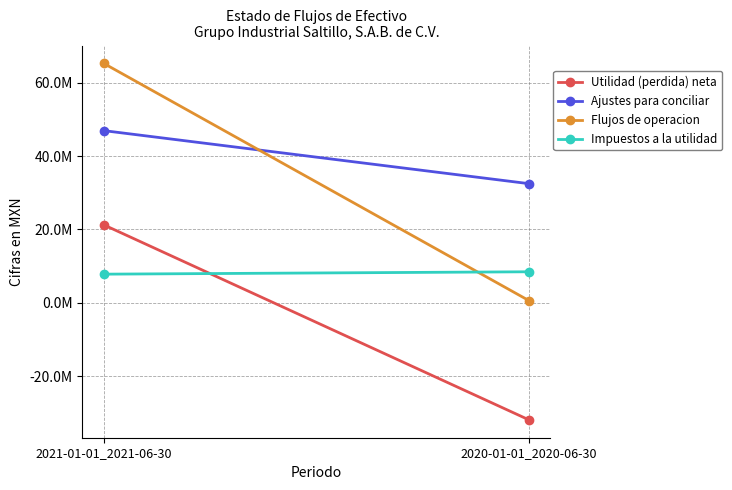

Where is Ajustes para conciliar nearest to the value 39698000?

2021-01-01_2021-06-30